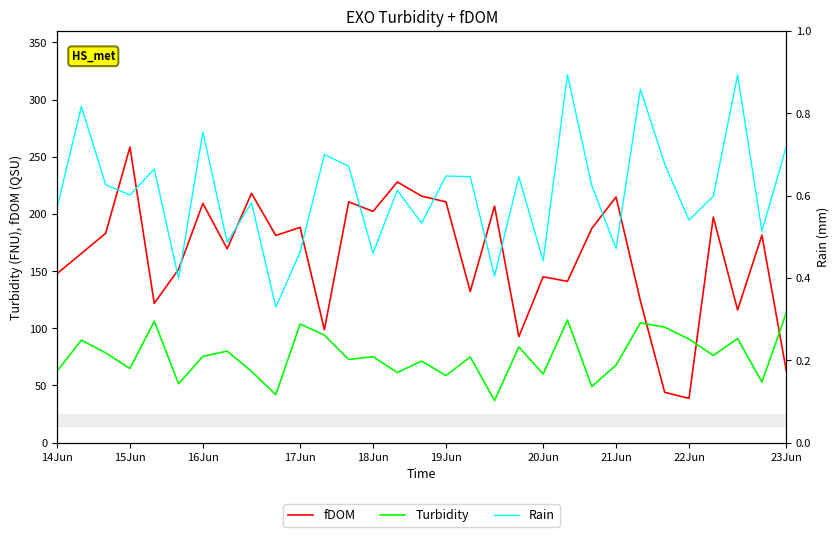

At which label does fDOM reach its peak?

15Jun